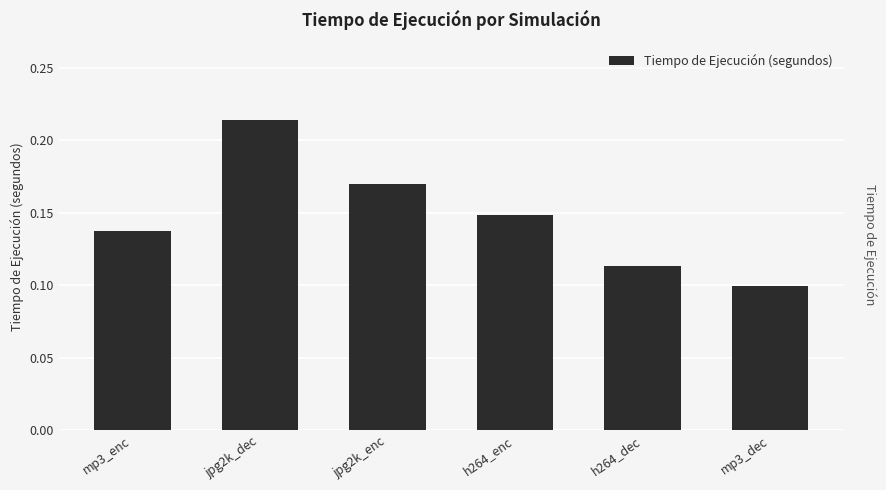

Which has a higher value, mp3_enc or mp3_dec?

mp3_enc